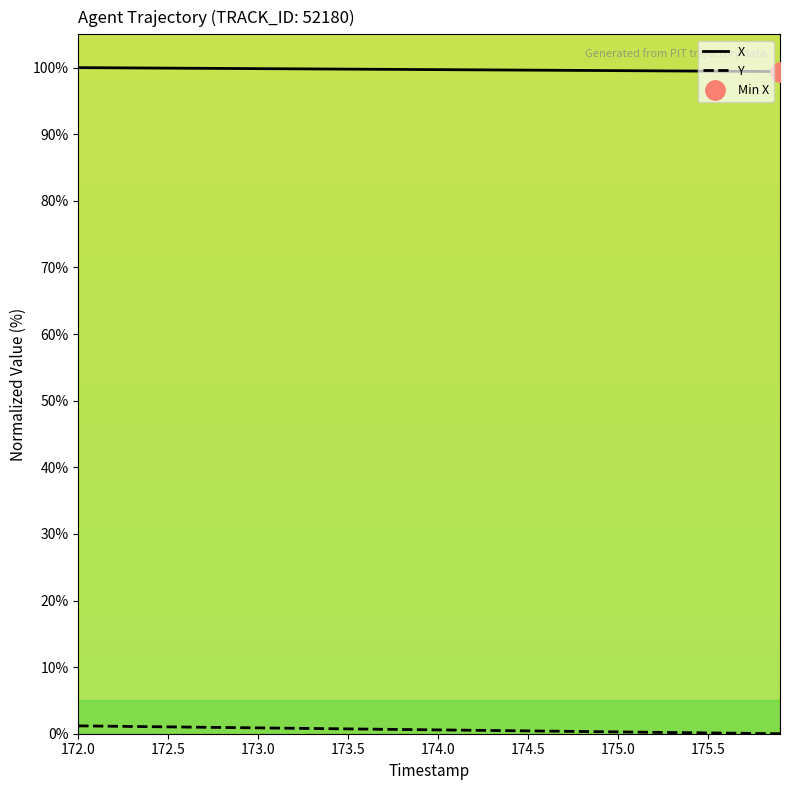

Which series changed the most between 175.3 and 175.5?

Y